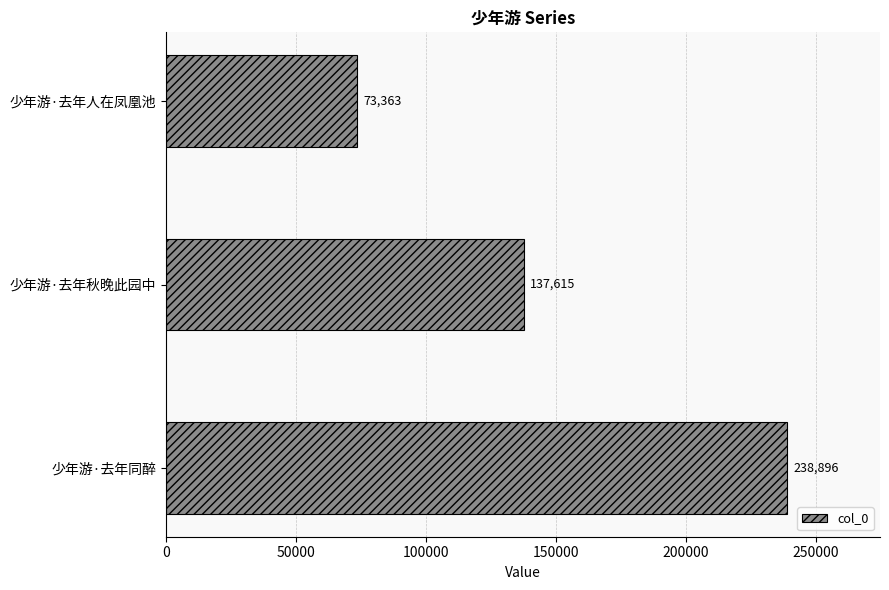

True or false: the data shows 137615 at 少年游·去年秋晚此园中.

True